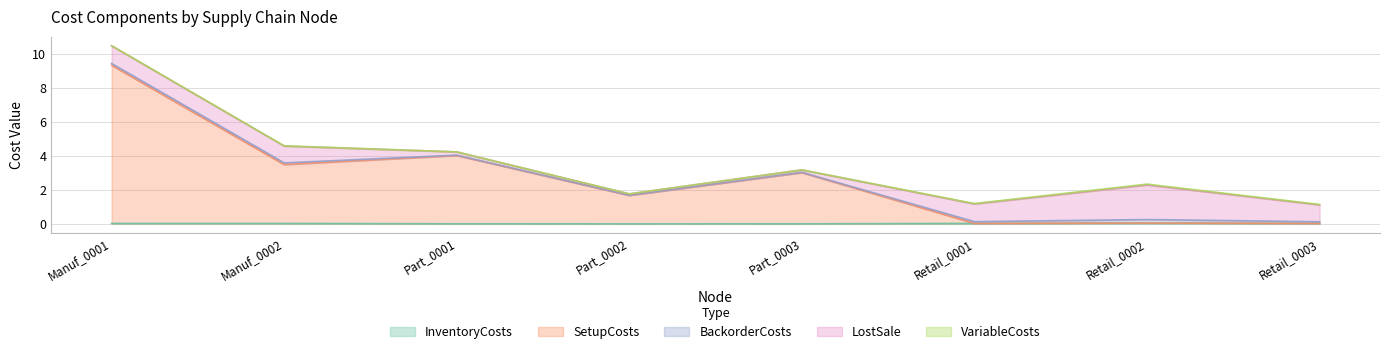

Reading right to left, extract all data points from this chart.

InventoryCosts: 0.0	0.1	0.0	0.0	0.0	0.0	0.0	0.0
SetupCosts: 0.0	0.0	0.0	3.0	1.7	4.0	3.5	9.3
BackorderCosts: 0.1	0.2	0.1	0.0	0.0	0.0	0.1	0.1
LostSale: 1.0	2.0	1.0	0.1	0.1	0.2	1.0	1.0
VariableCosts: 0.0	0.1	0.0	0.0	0.0	0.0	0.0	0.0